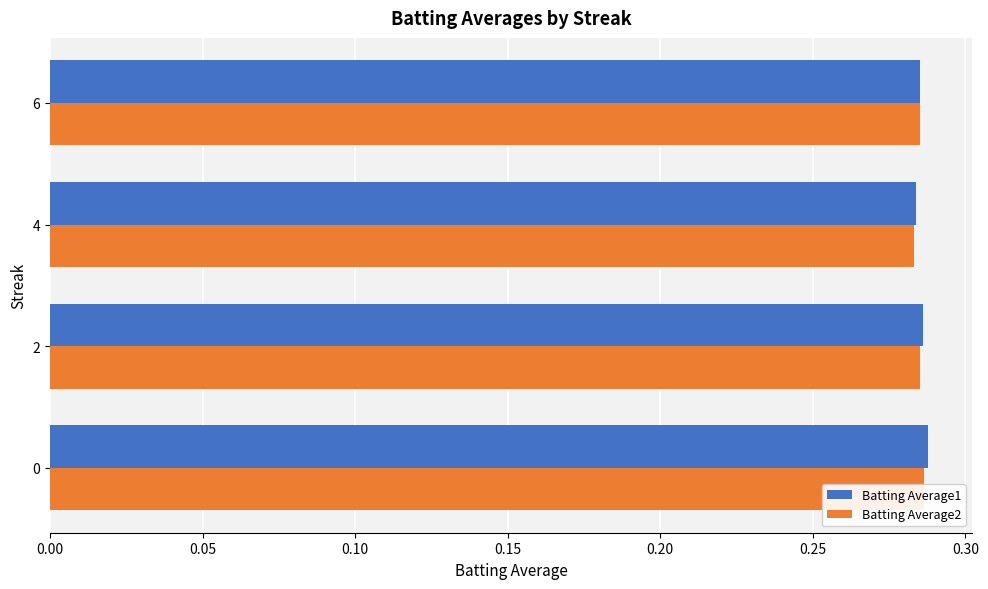

Count the Batting Average2 values in the range 0 to 1.

4